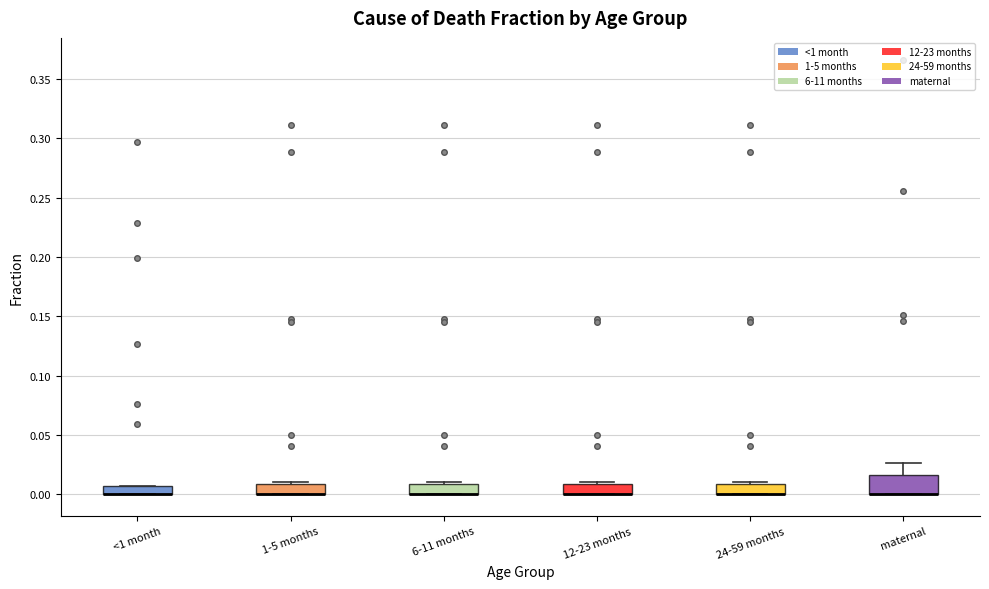

Which box is the tallest, from its lower edge to its upper edge?

maternal